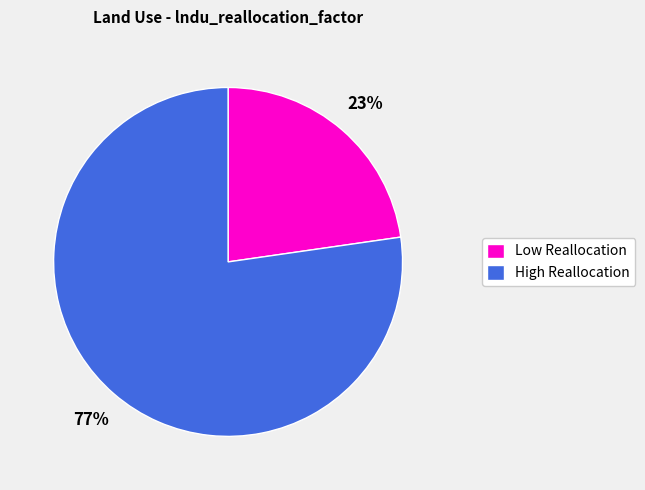

The Low Reallocation slice represents 36% of the pie. True or false?

False